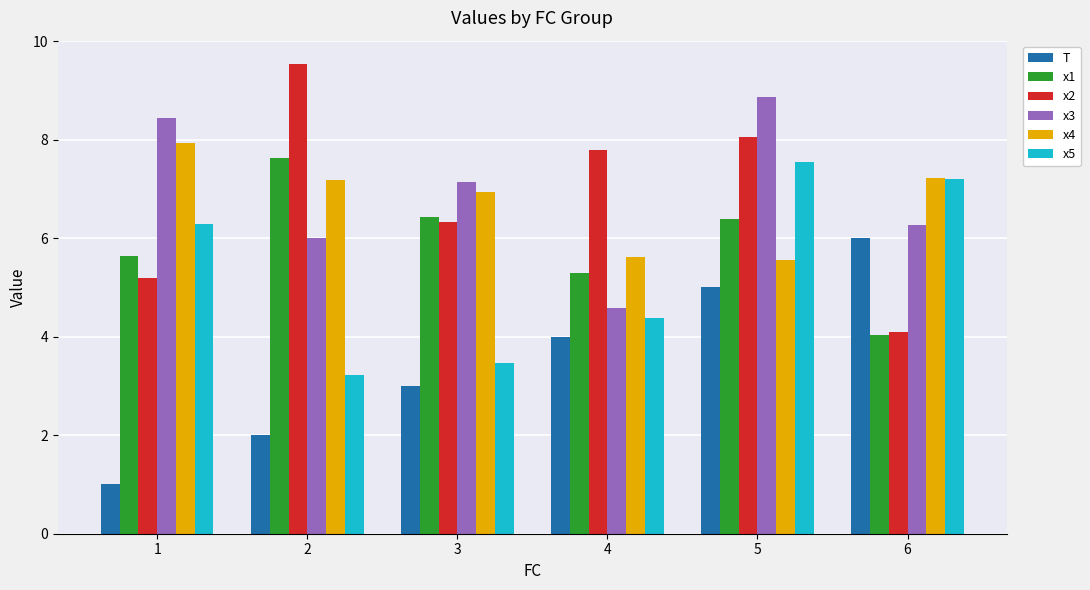

The x3 series shows 8.9 at 5. True or false?

True